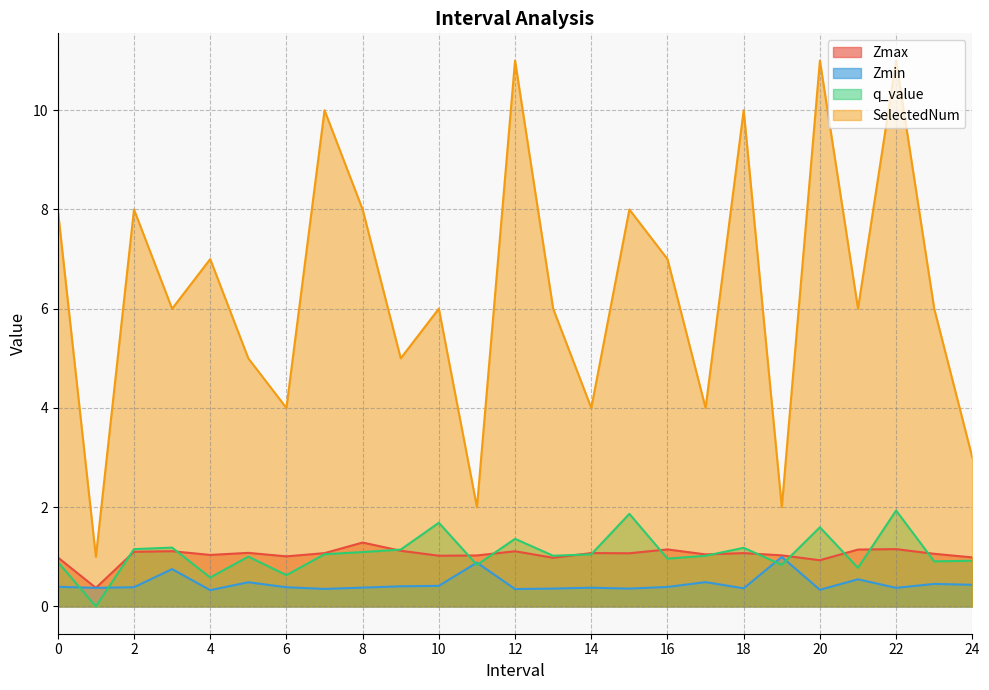

What is the difference between the maximum and minimum values in the SelectedNum series?

10.0